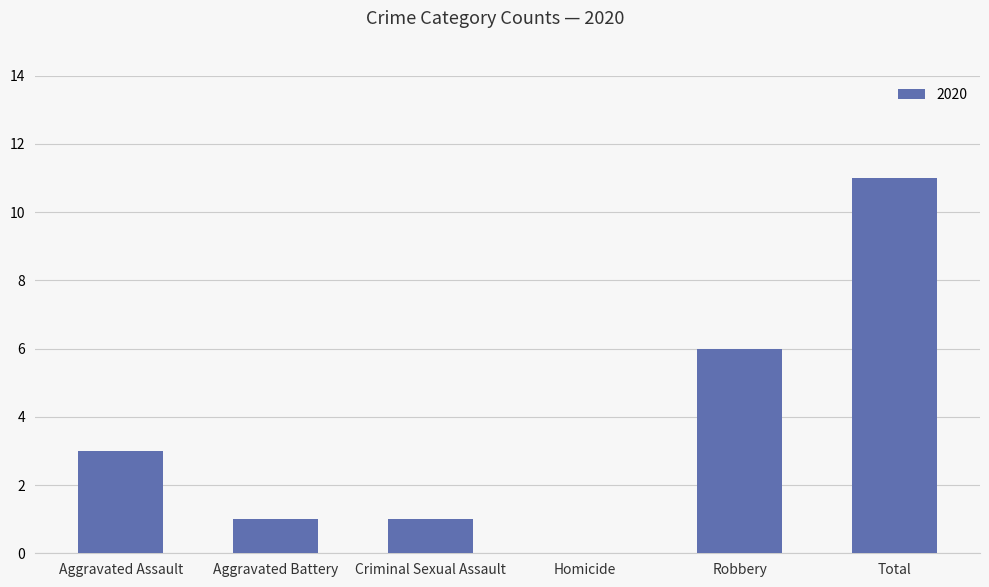

The value at Robbery is 10. True or false?

False